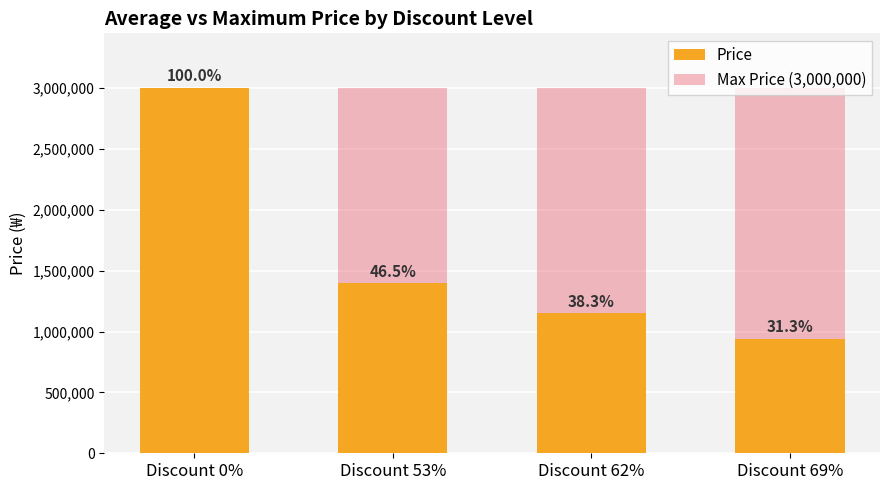

The value of Price at Discount 62% is 1149000. True or false?

True